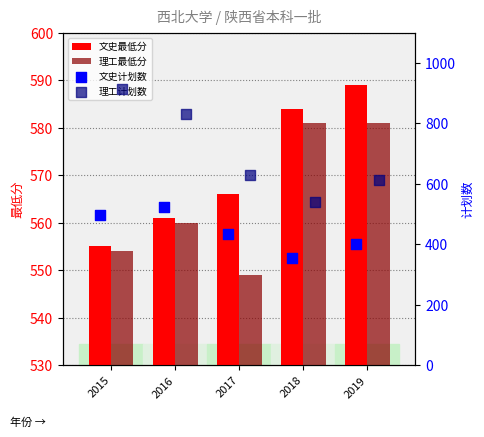

What are all the series names shown in the legend?

文史最低分, 理工最低分, 文史计划数, 理工计划数